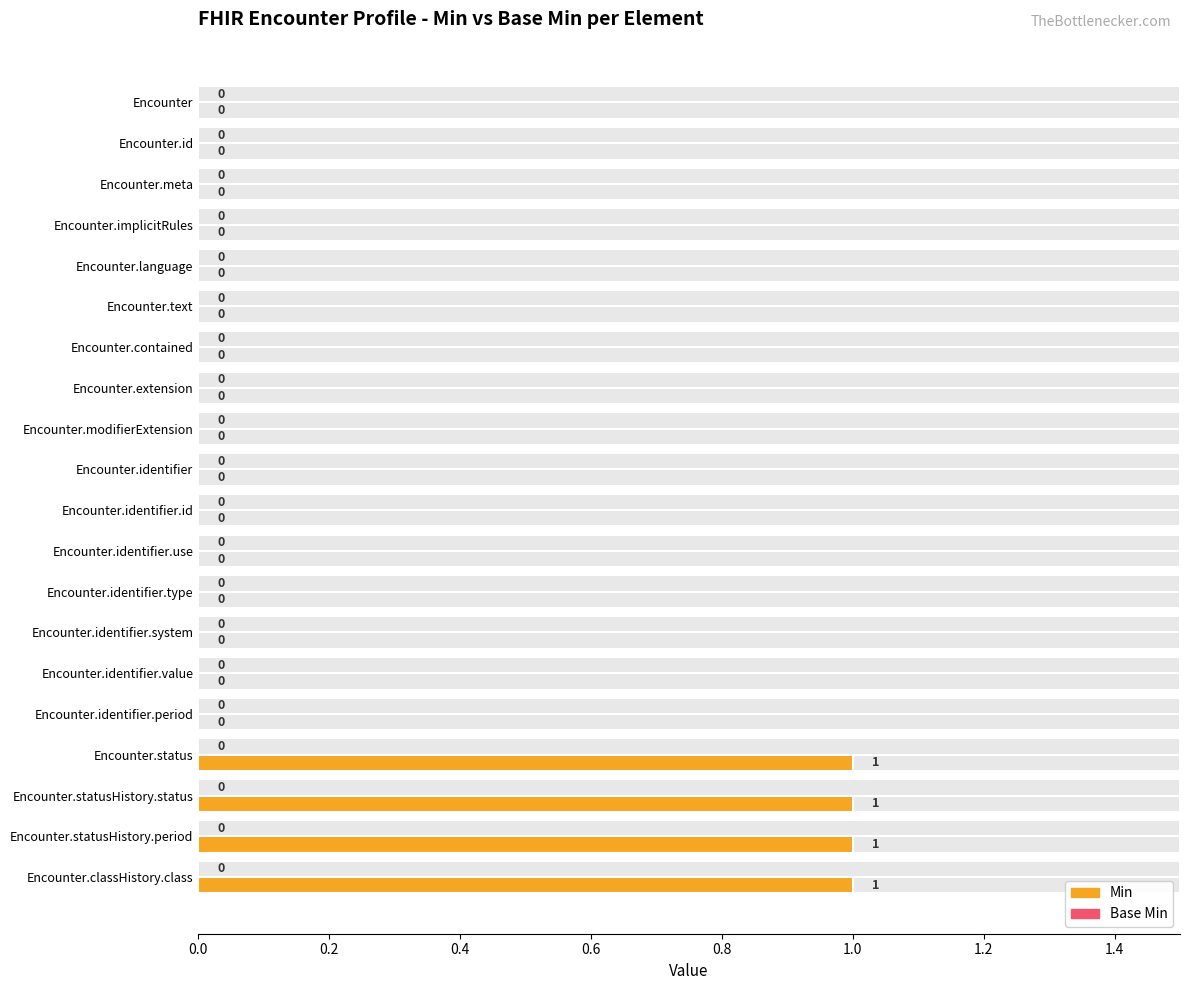

Is the value of Base Min at 1.2 greater than the value of Min at 0.0?

Yes